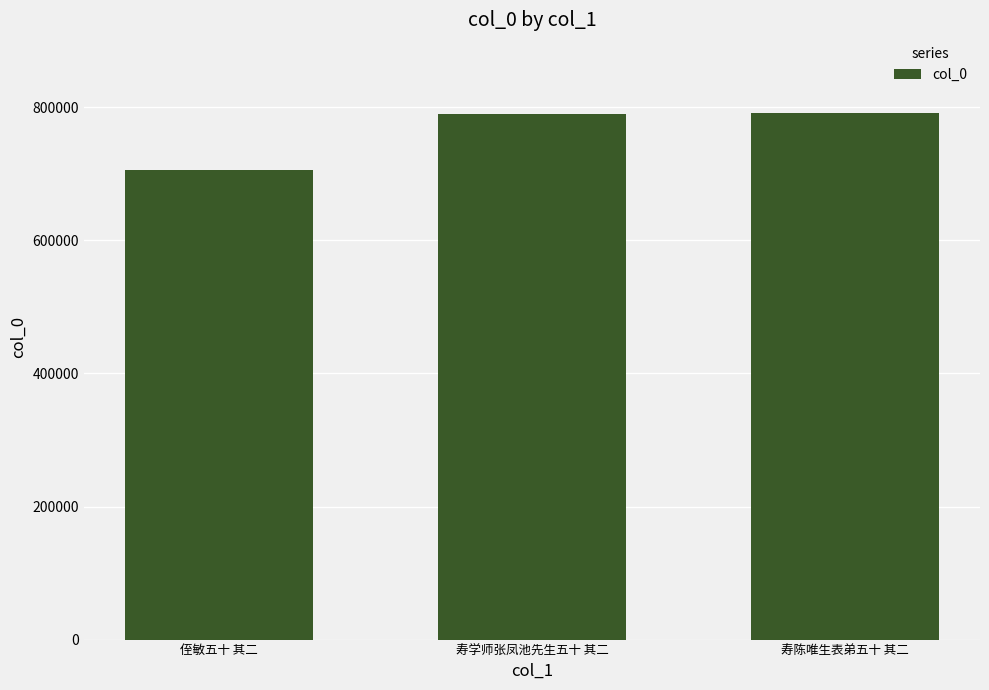

Are the bars grouped side by side (vs. stacked)?

No